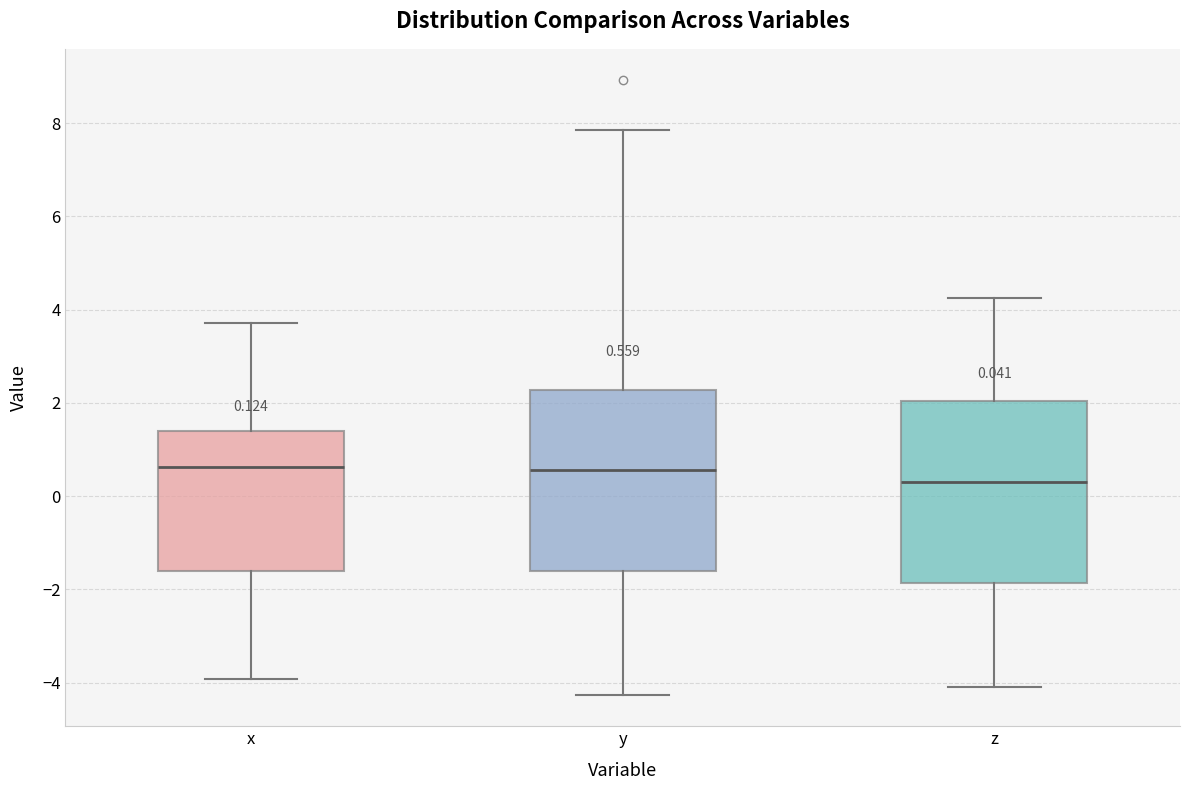

Which box has the lowest median line?

z